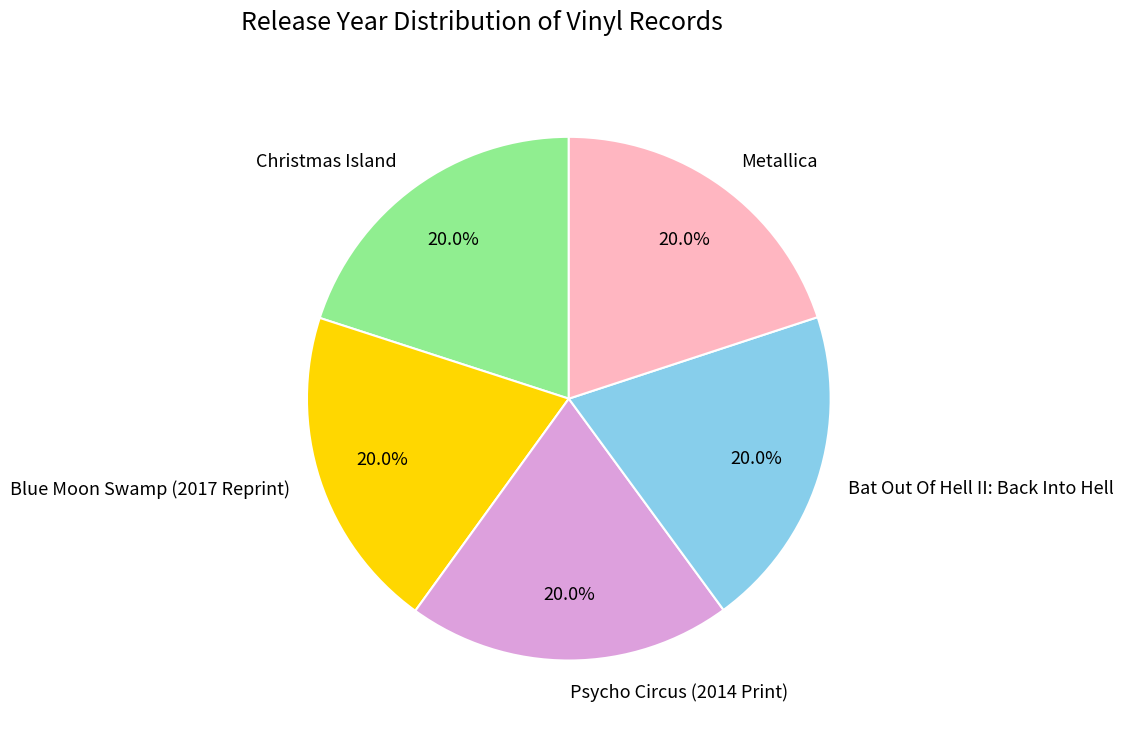

How much of the chart is everything except Metallica?

80.0%